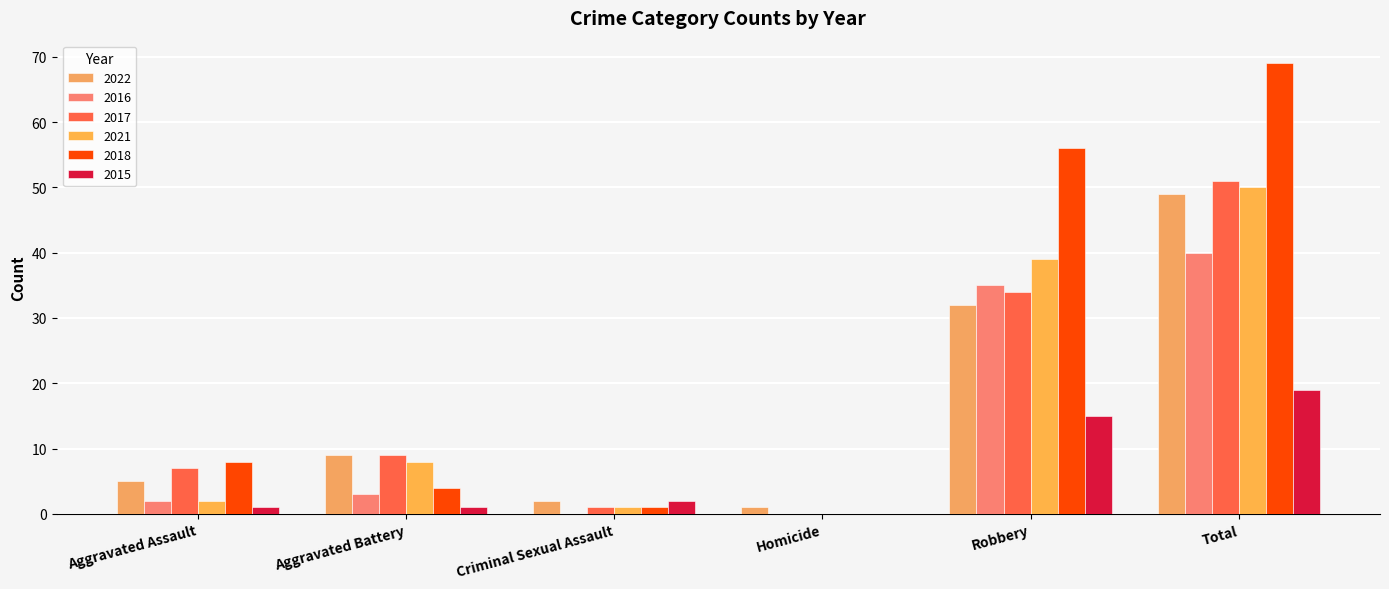

Reading left to right, what are all the values shown in this chart?

2022: Aggravated Assault=5	Aggravated Battery=9	Criminal Sexual Assault=2	Homicide=1	Robbery=32	Total=49
2016: Aggravated Assault=2	Aggravated Battery=3	Criminal Sexual Assault=0	Homicide=0	Robbery=35	Total=40
2017: Aggravated Assault=7	Aggravated Battery=9	Criminal Sexual Assault=1	Homicide=0	Robbery=34	Total=51
2021: Aggravated Assault=2	Aggravated Battery=8	Criminal Sexual Assault=1	Homicide=0	Robbery=39	Total=50
2018: Aggravated Assault=8	Aggravated Battery=4	Criminal Sexual Assault=1	Homicide=0	Robbery=56	Total=69
2015: Aggravated Assault=1	Aggravated Battery=1	Criminal Sexual Assault=2	Homicide=0	Robbery=15	Total=19